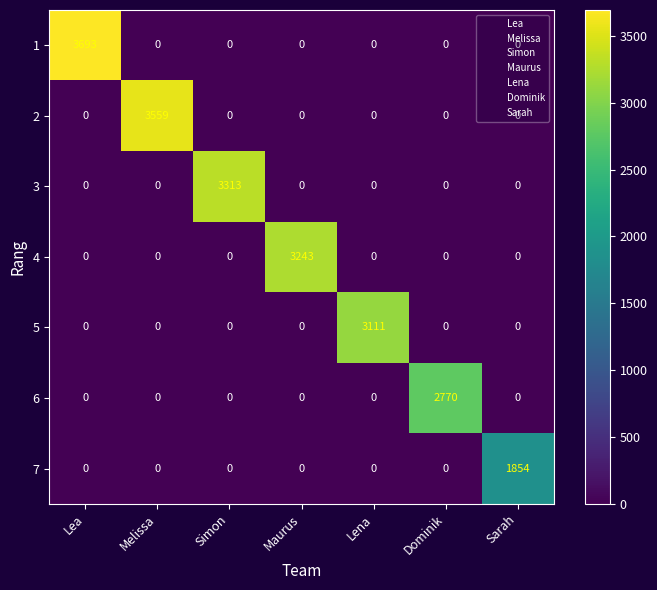

True or false: 2 has a value of 1863 at Simon.

False